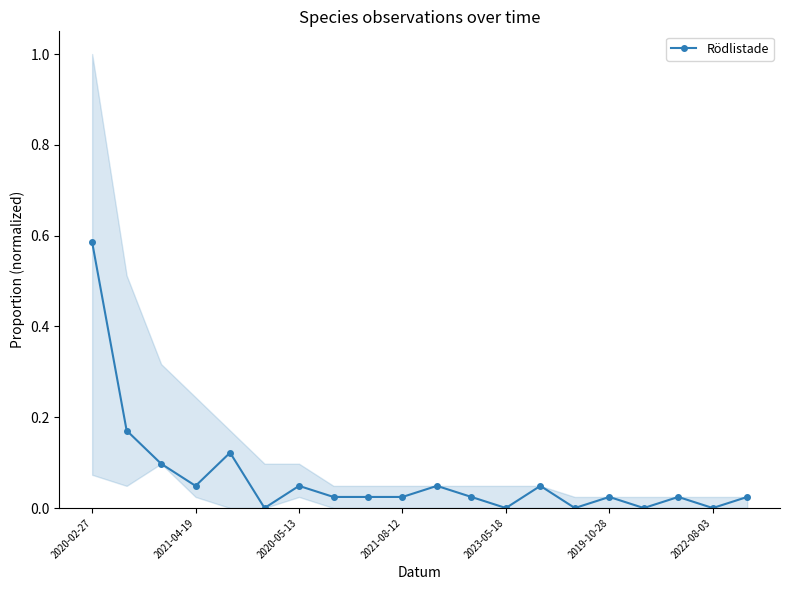

At which category does Rödlistade reach its first local valley?

2021-04-19